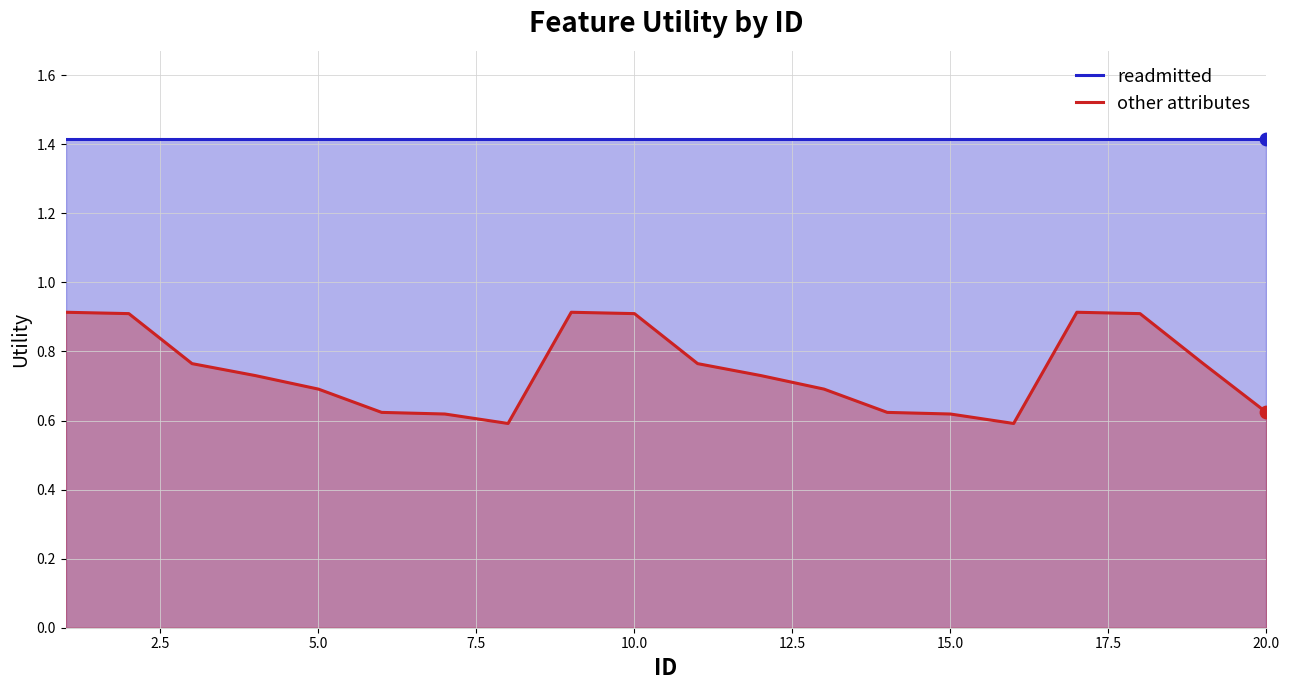

Which series has the largest total across all categories?

readmitted